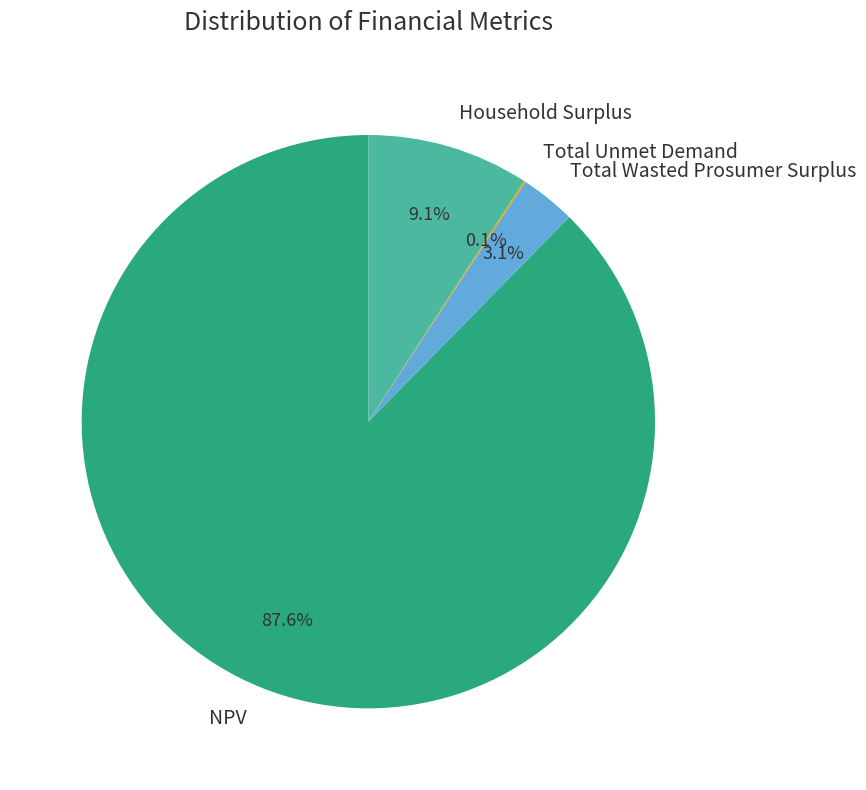

Is Household Surplus the majority of the pie?

No